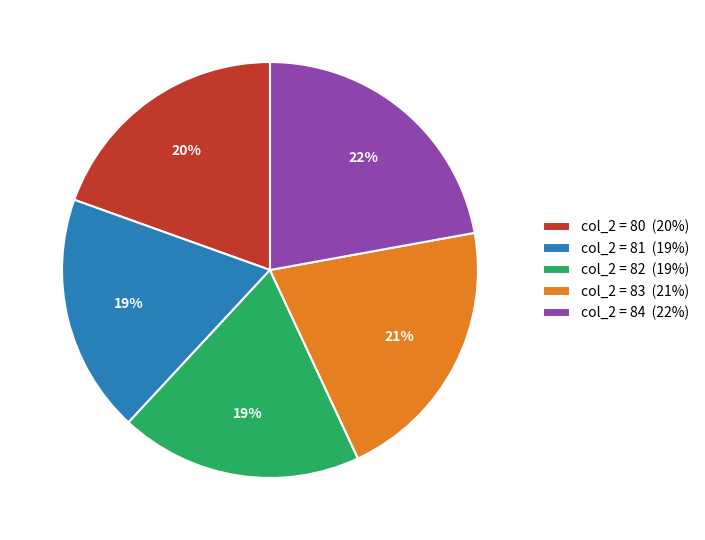

To the nearest percent, what is the average slice percentage?

20%